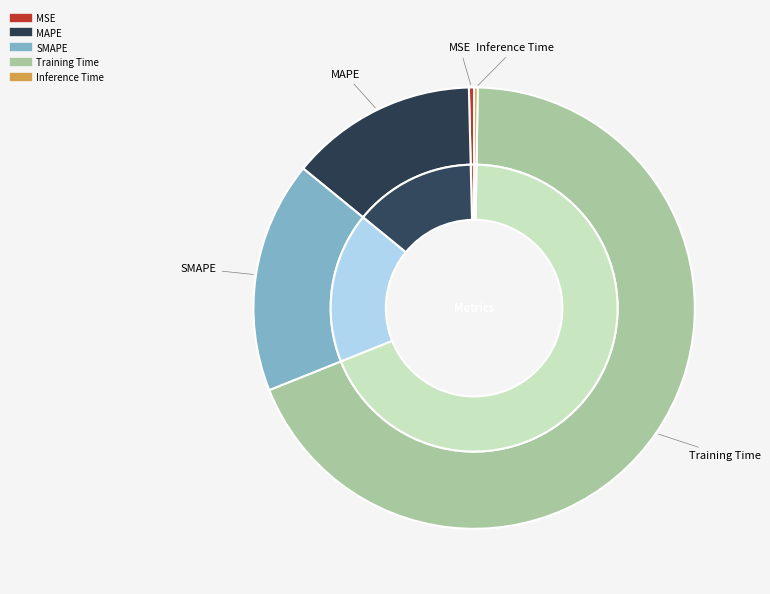

Is Training Time the majority of the pie?

Yes